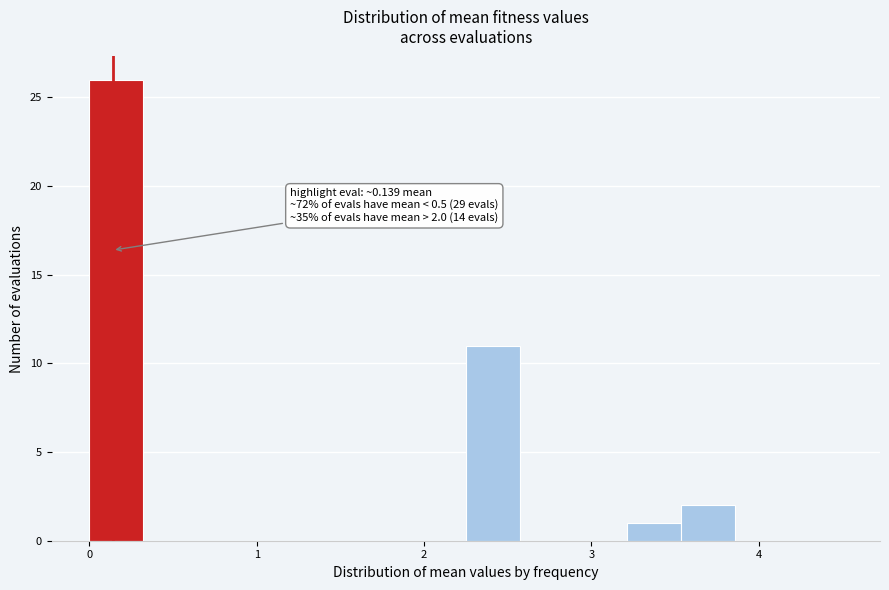

Around what value on the x-axis is the tallest bar? Give the approximate position of its centre, as read against the axis.

0.2